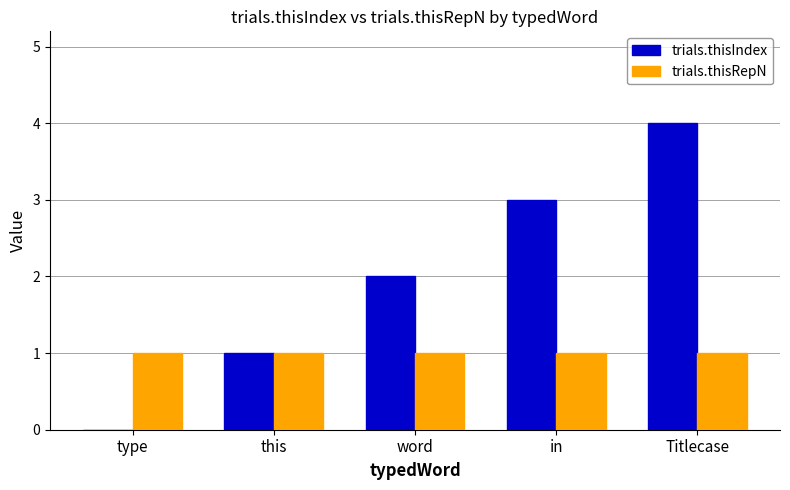

Reading right to left, transcribe all the data shown in this chart.

trials.thisIndex: Titlecase=4	in=3	word=2	this=1	type=0
trials.thisRepN: Titlecase=1	in=1	word=1	this=1	type=1